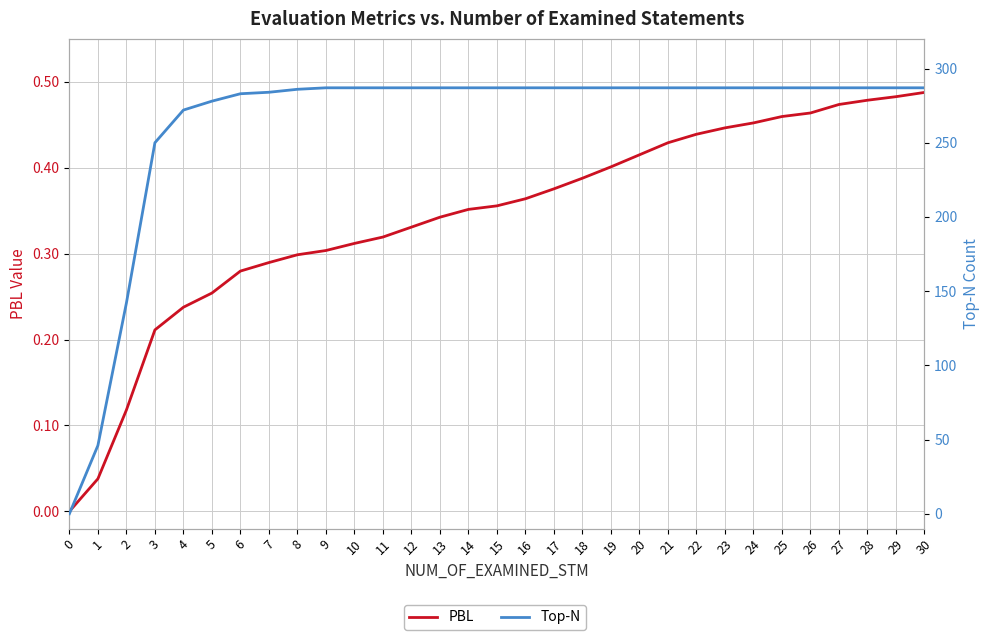

Is the value of Top-N at 3 greater than the value of PBL at 30?

Yes